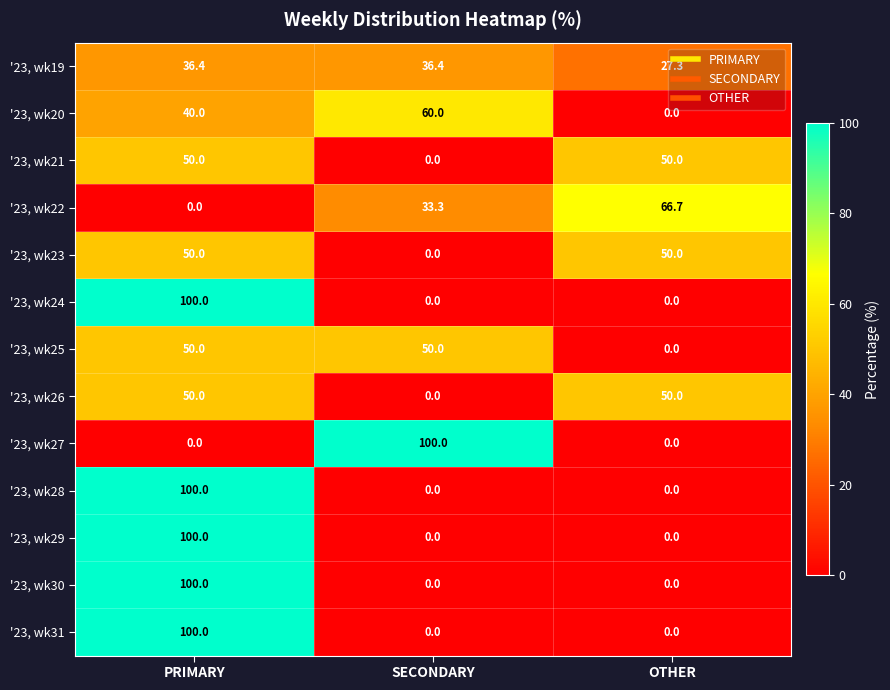

At how many categories does at least one series exceed 31?

3